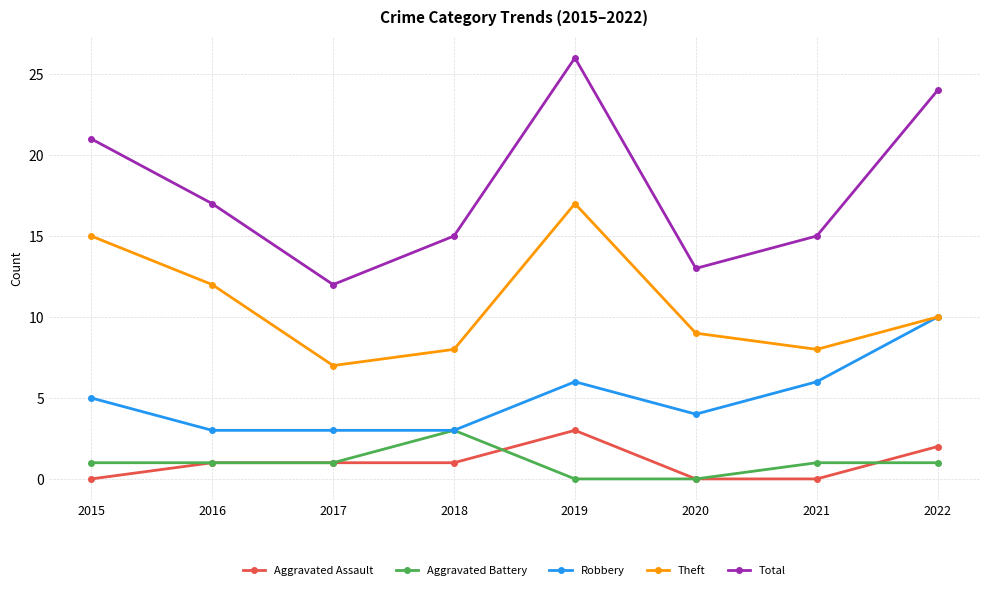

True or false: Aggravated Assault and Total intersect in this chart.

False